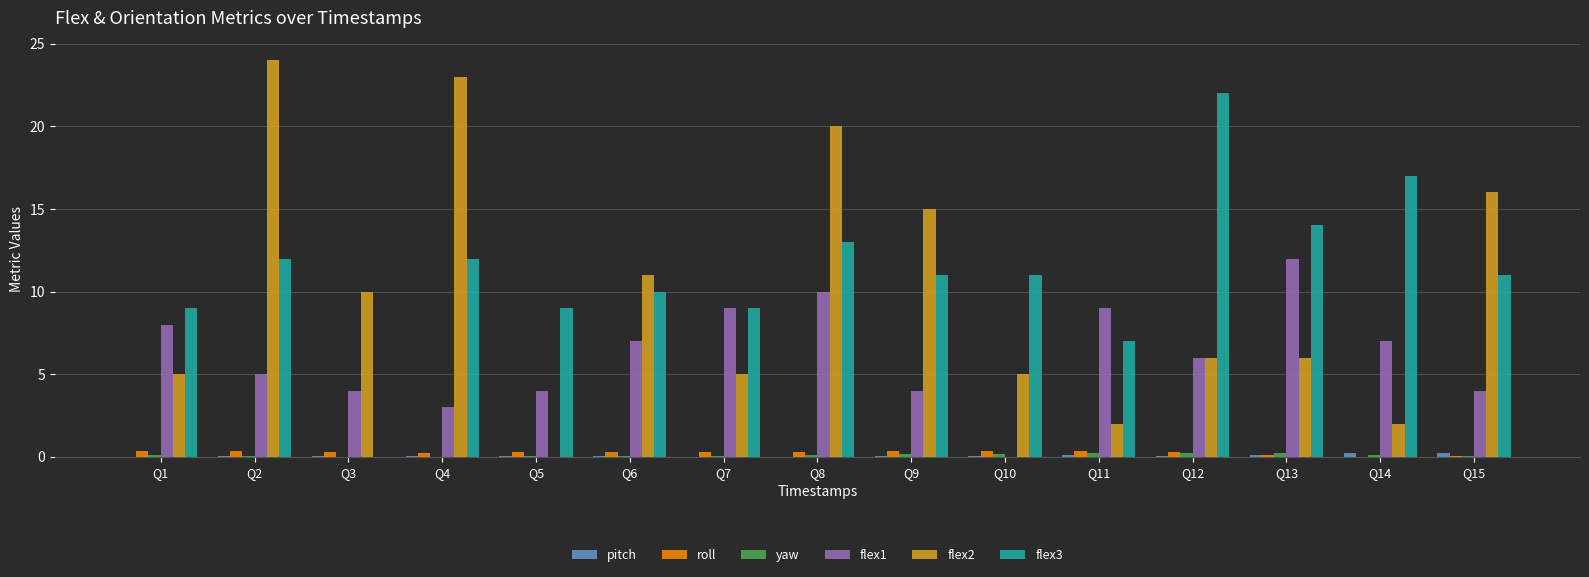

At which category is the sum across all series the highest?

Q8